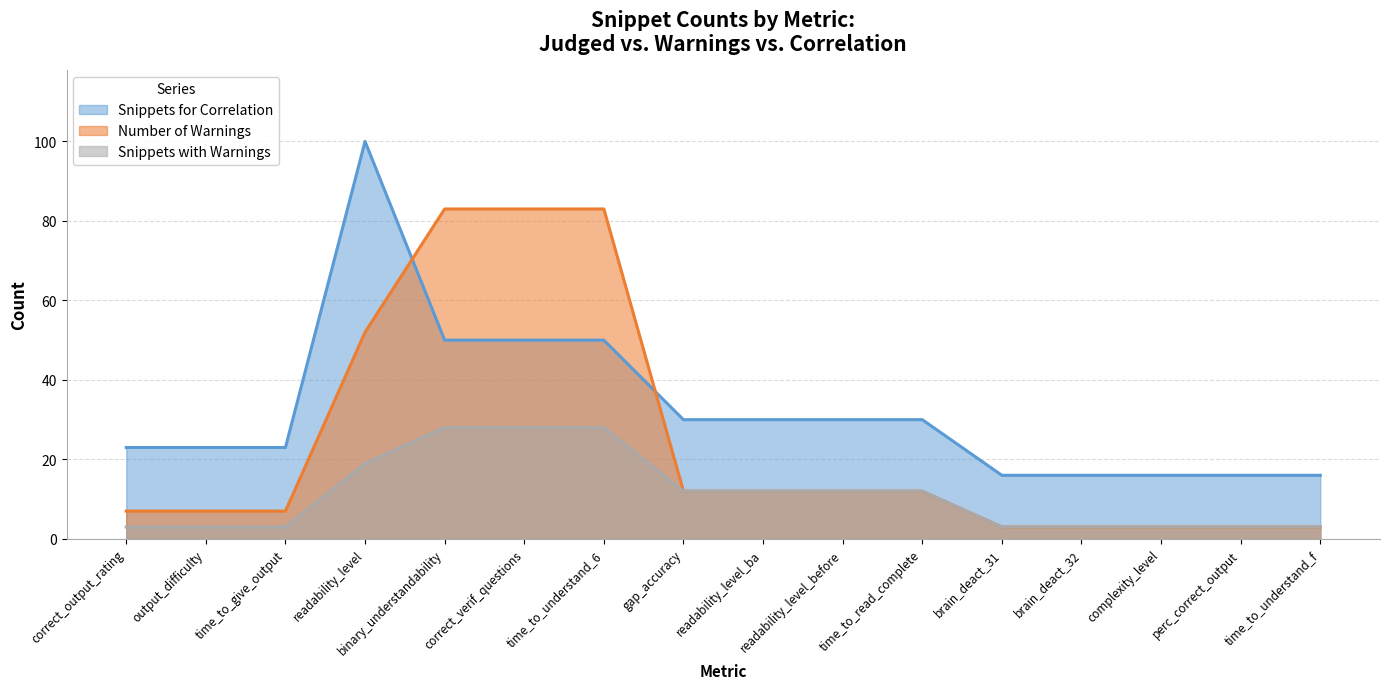

What is the lowest value of the Snippets for Correlation series?

16